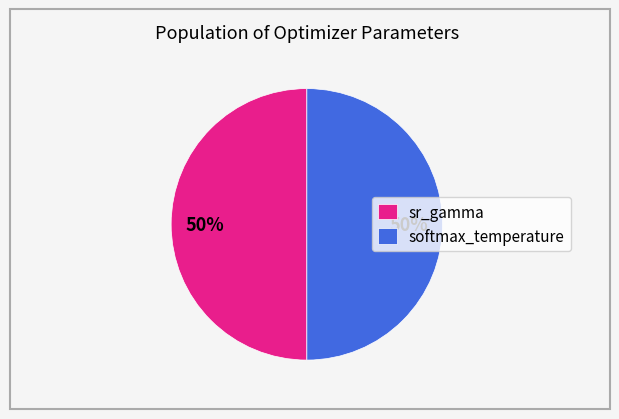

To the nearest percent, what percentage of the pie is sr_gamma?

50%